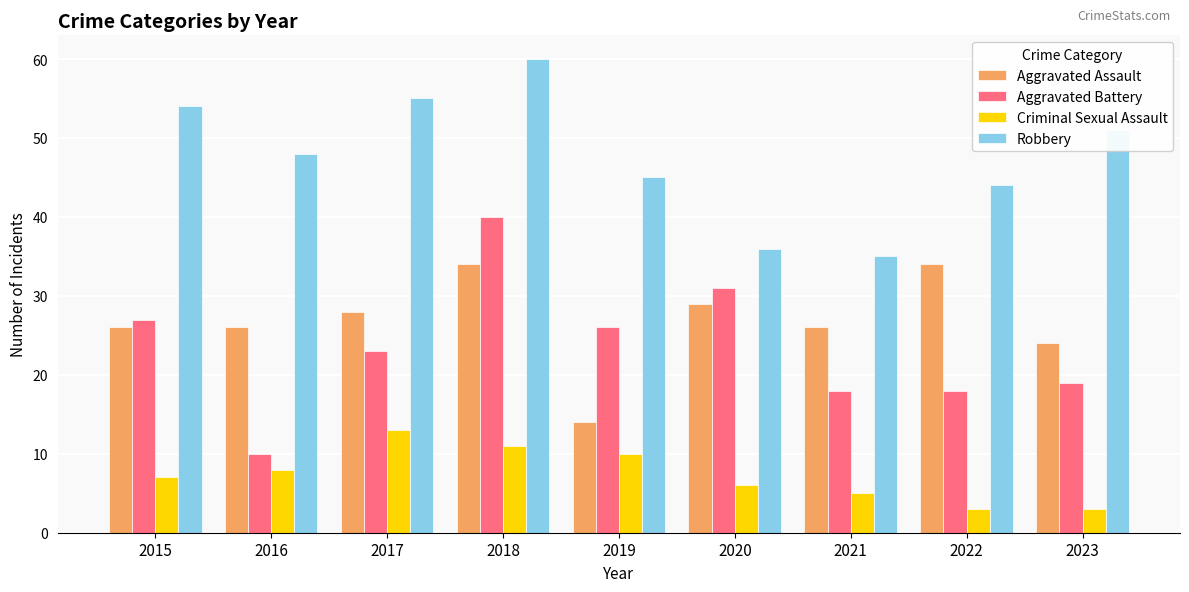

How many values in the Robbery series are below 48?

4